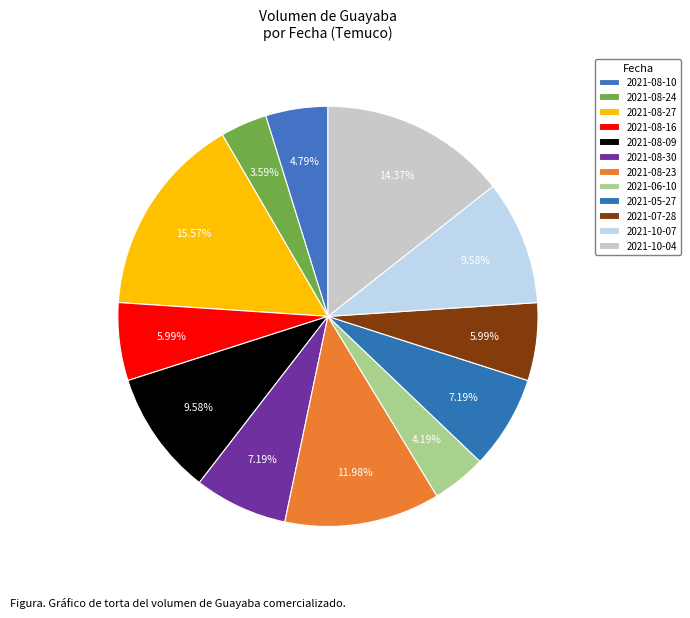

What percentage is the 2021-08-16 slice, to the nearest percent?

6%